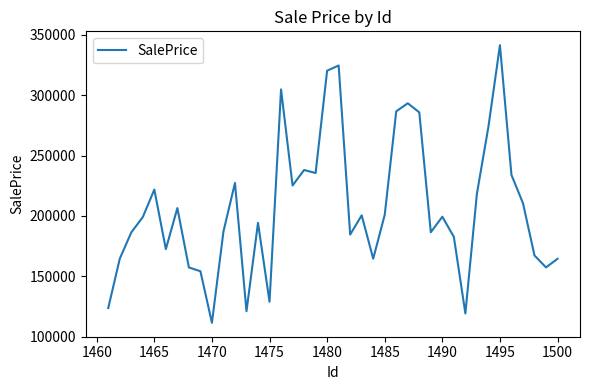

What is the greatest value displayed?

341469.2